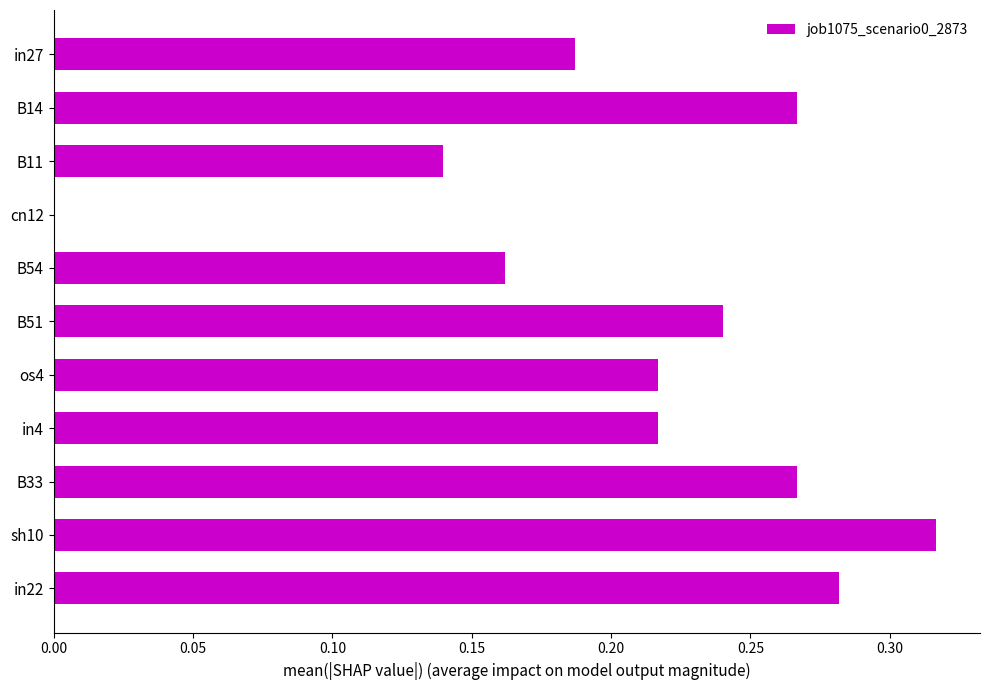

What is the sum of the values at sh10 and B54?

0.5